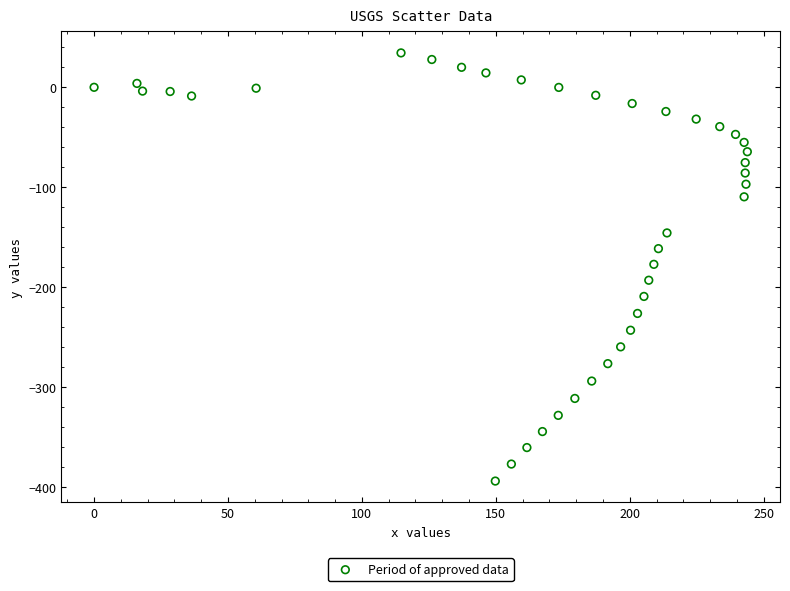

What is the range of X values (max minus min)?

243.9